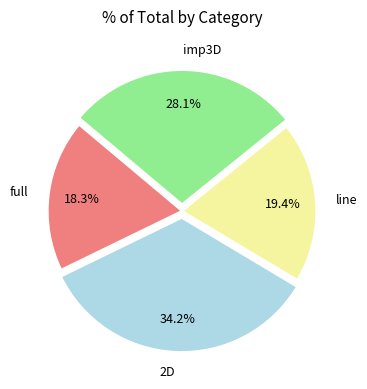

What percentage is NOT represented by imp3D?

71.9%